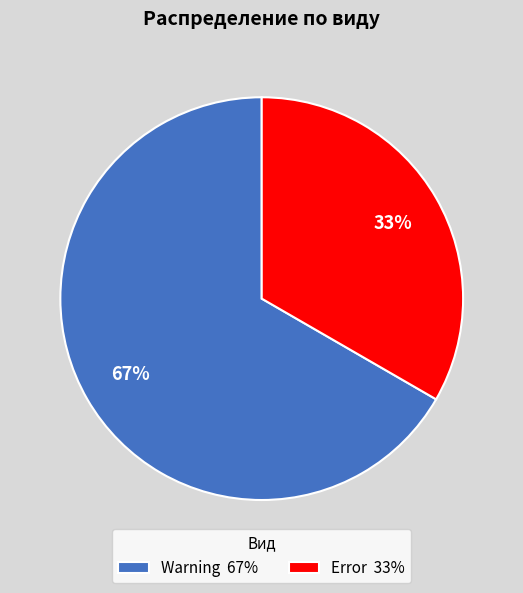

To the nearest percent, what is the average slice percentage?

50%